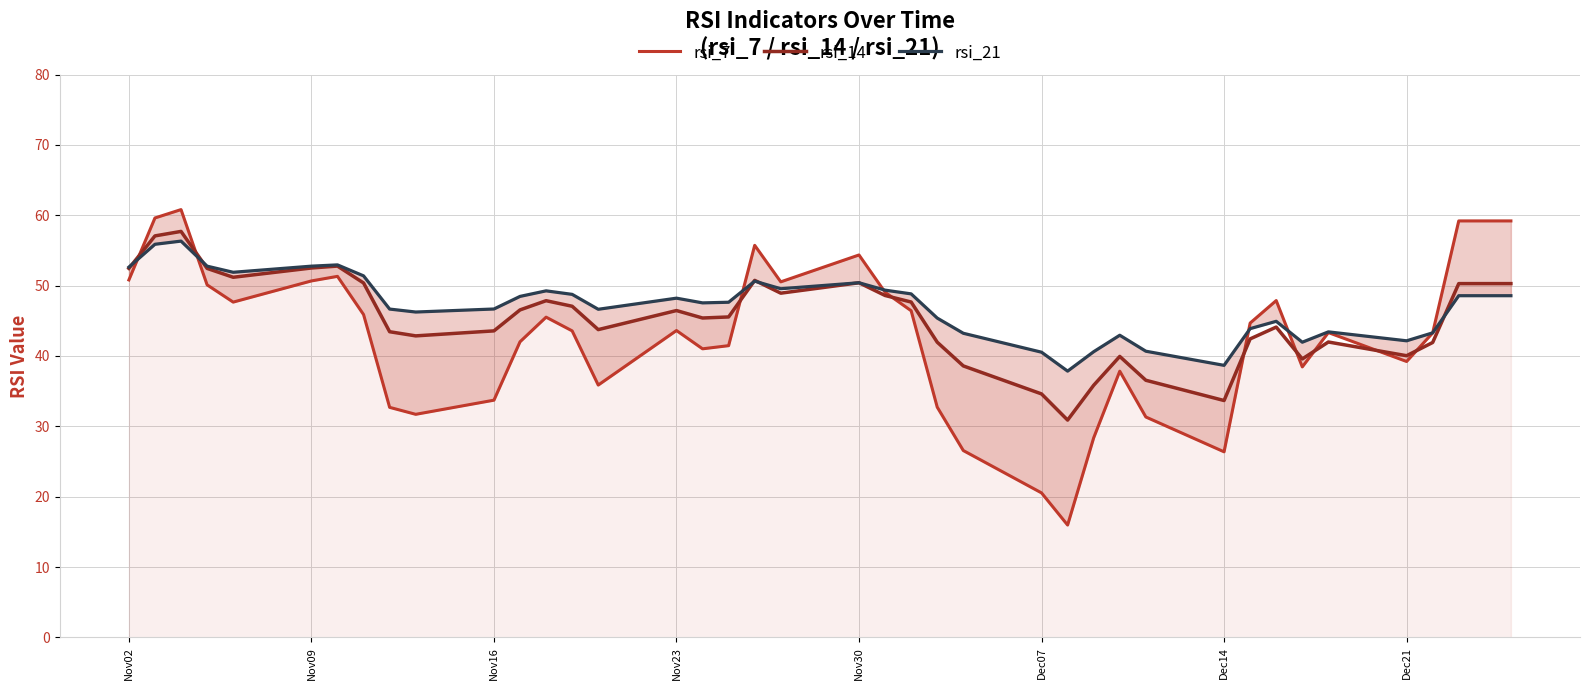

The value of rsi_14 at Nov02 is 52.5. True or false?

True